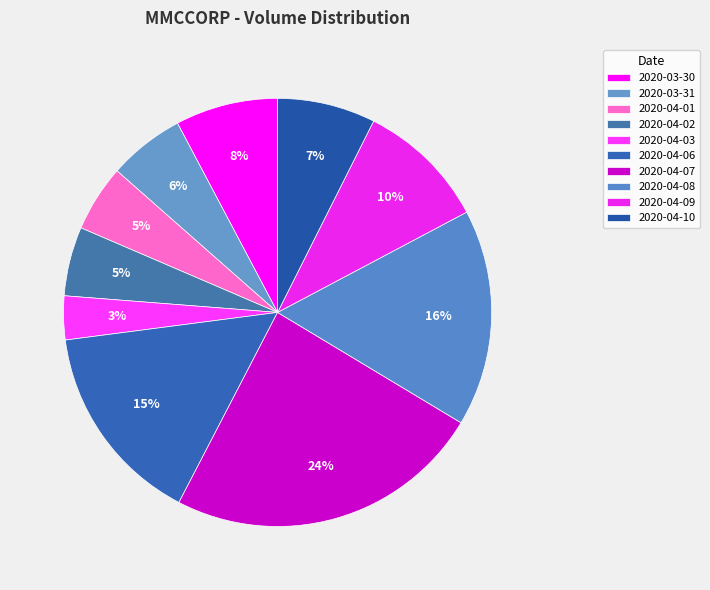

How many slices are in this pie chart?

10